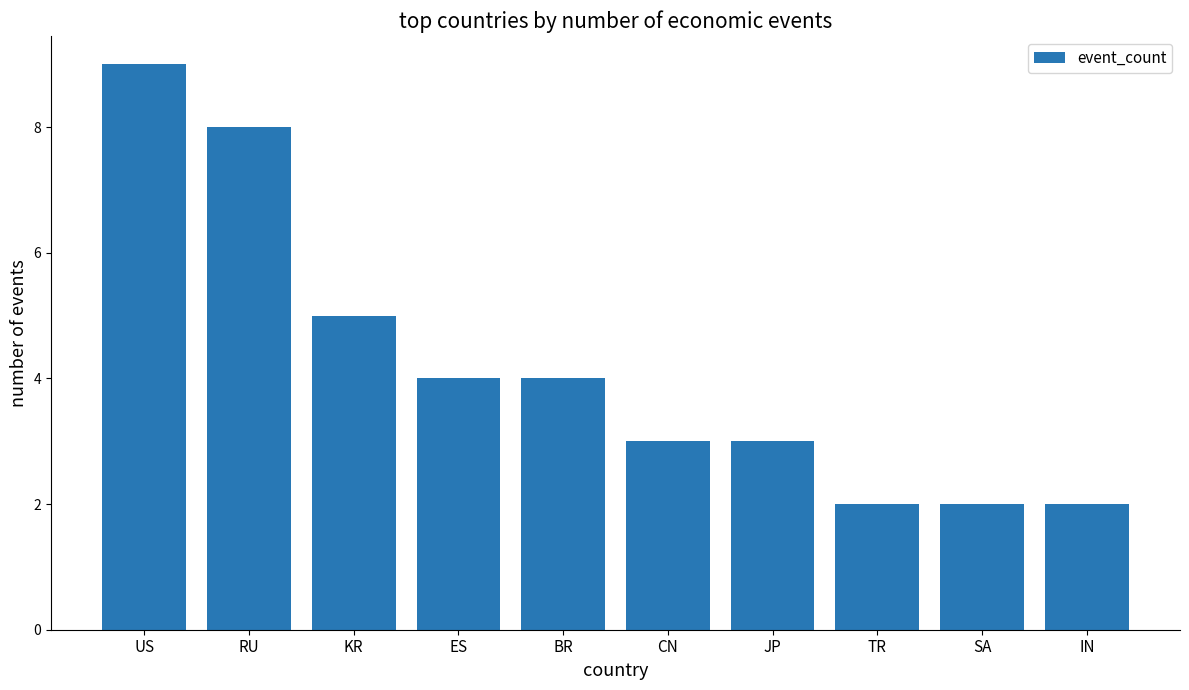

At which label does the data first exceed 4?

US